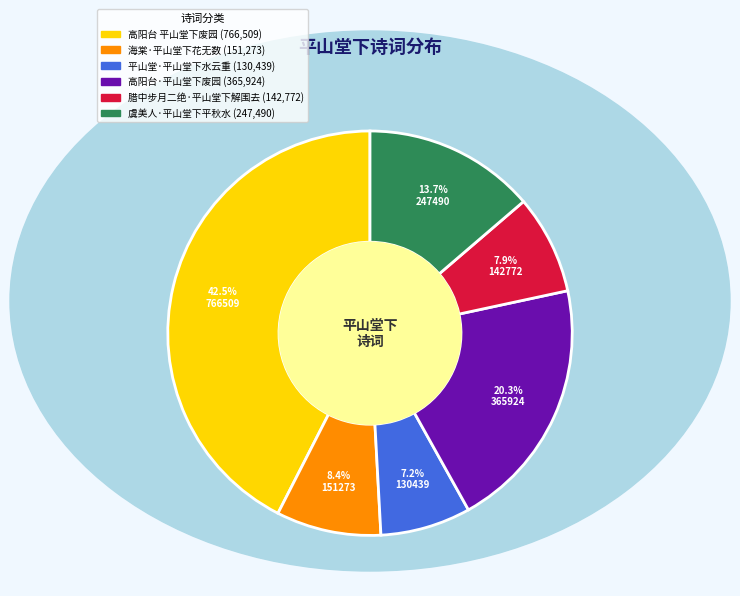

The 虞美人·平山堂下平秋水 slice represents 14% of the pie. True or false?

True